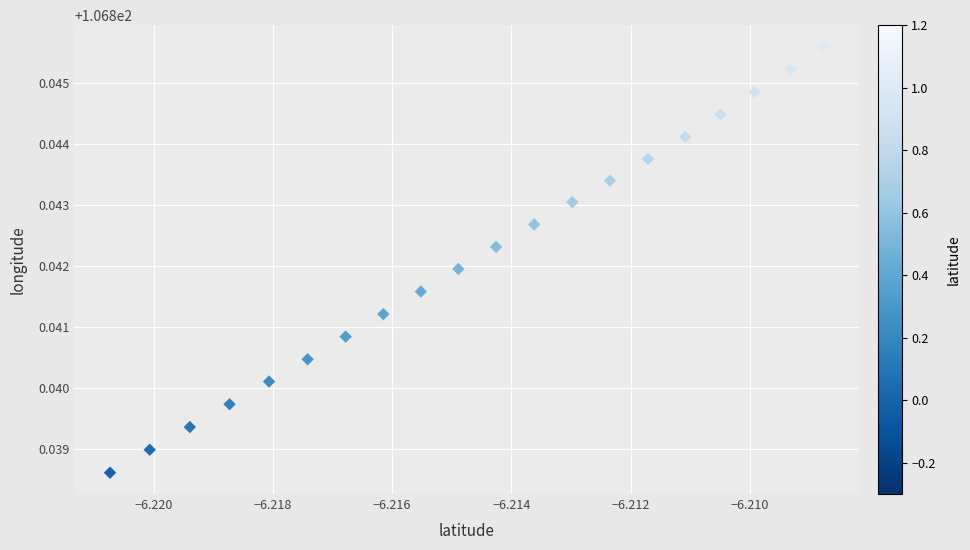

How many points are shown in the scatter plot?

20